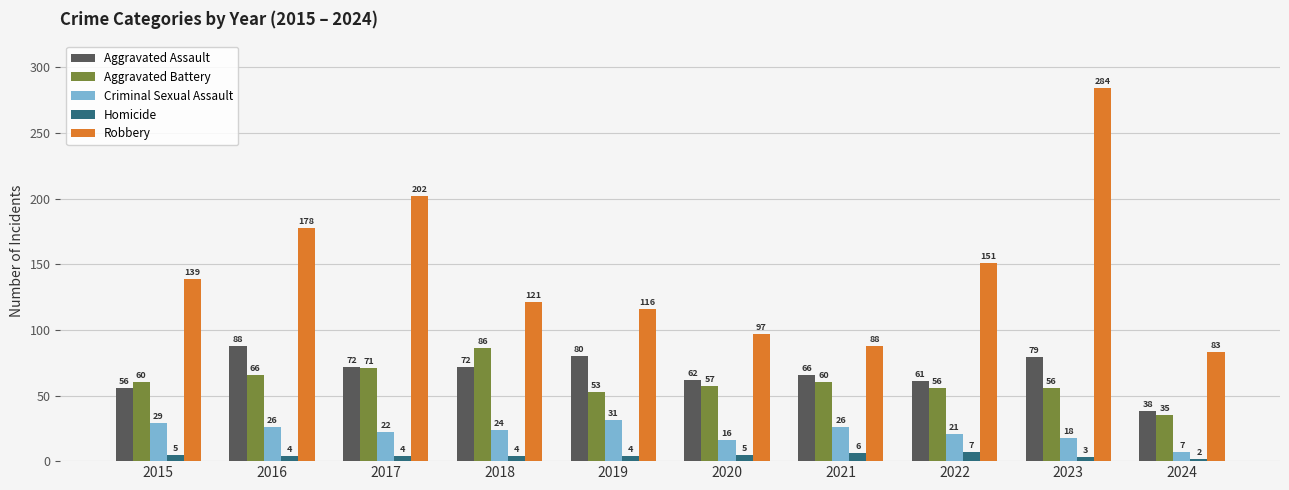

How many values in the Aggravated Assault series are below 72?

5